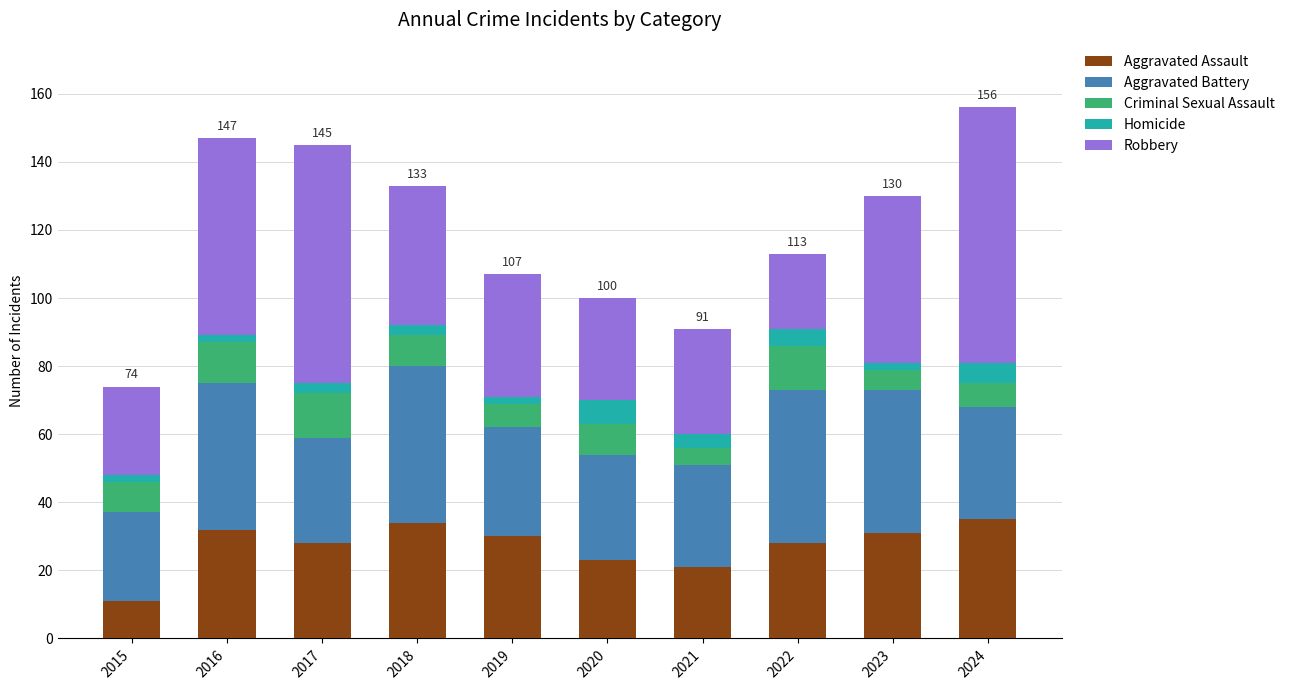

What are all the series names shown in the legend?

Aggravated Assault, Aggravated Battery, Criminal Sexual Assault, Homicide, Robbery